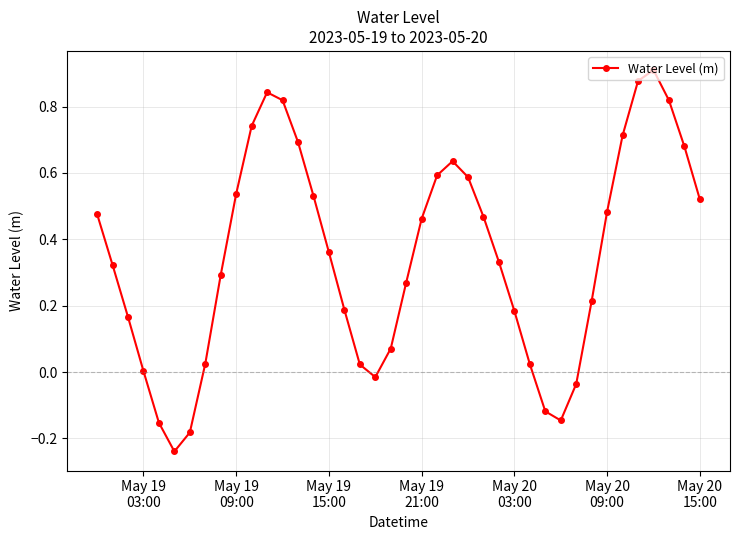

Is this an area chart (filled region under the line)?

No